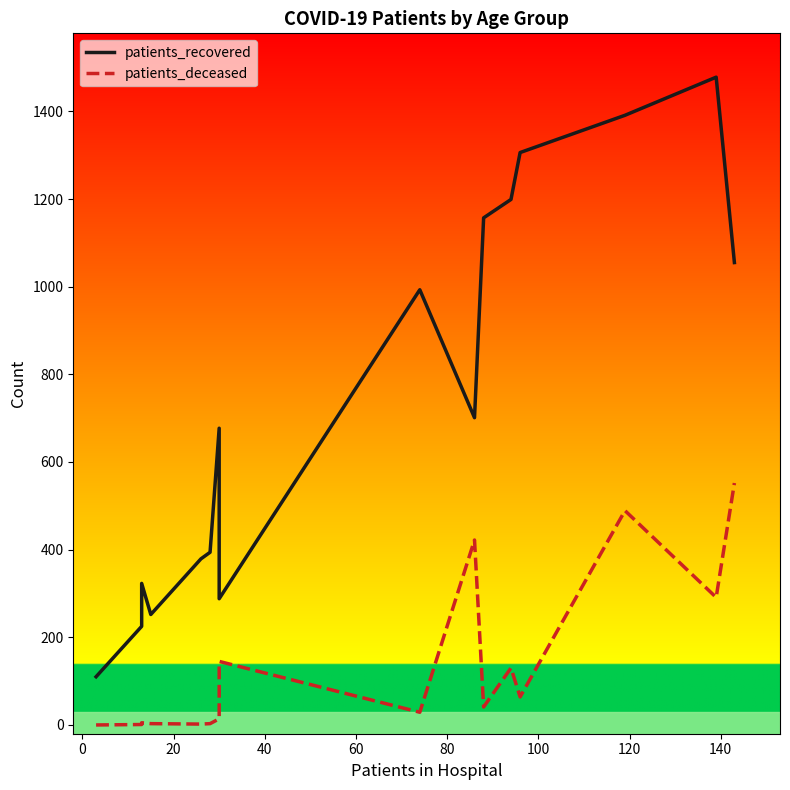

Which series has the largest total across all categories?

patients_recovered